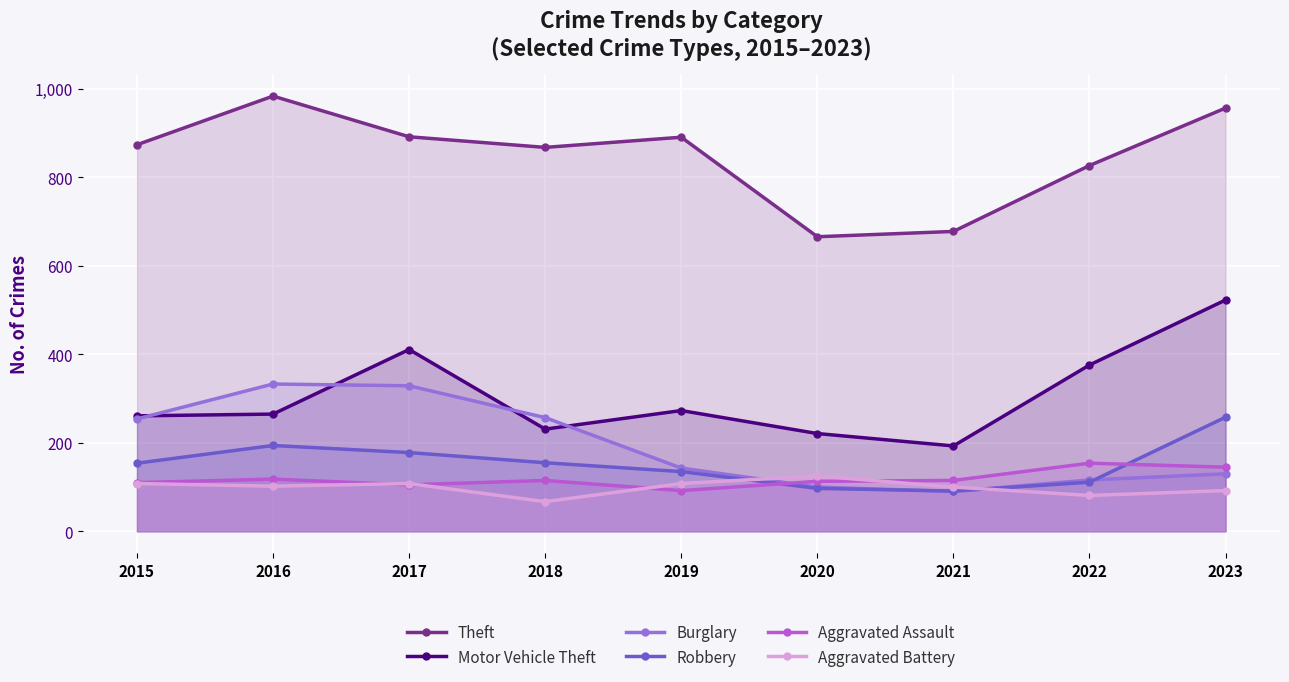

Between 2021 and 2022, which is larger?

2022